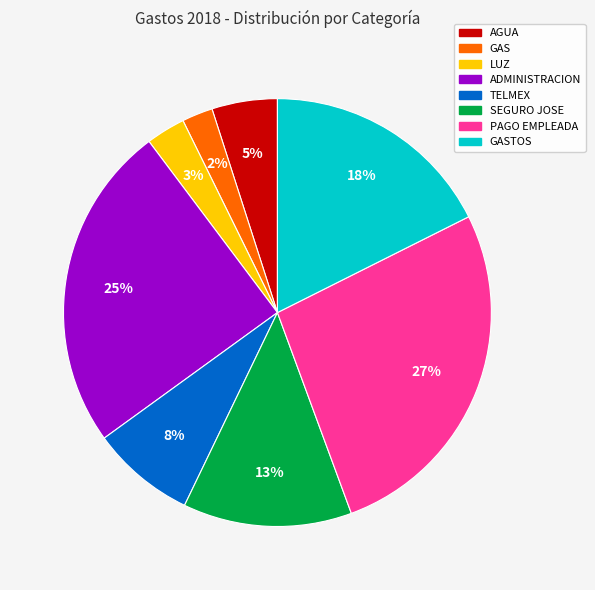

Does any single category account for the majority?

No